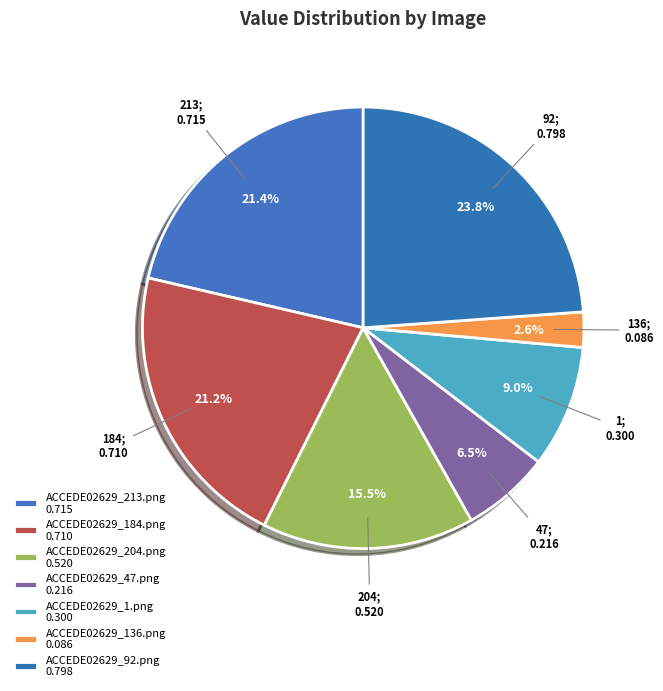

How many segments does this pie chart have?

7